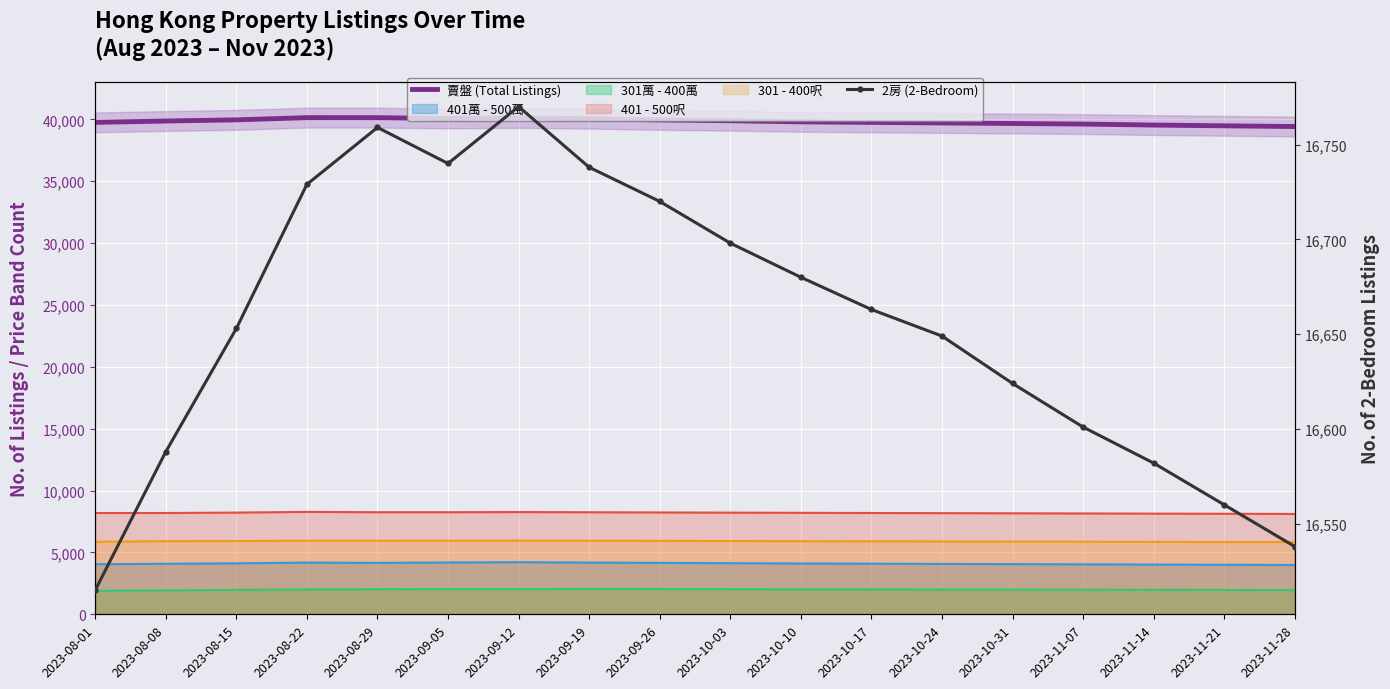

Where does the 賣盤 (Total Listings) series first go above 39865?

2023-08-15